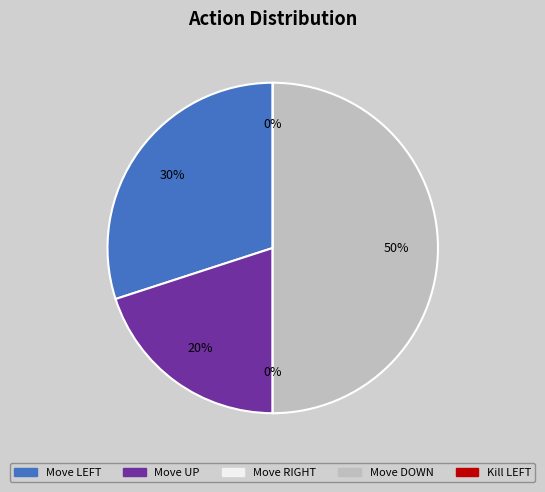

Which slice is the largest?

Move DOWN